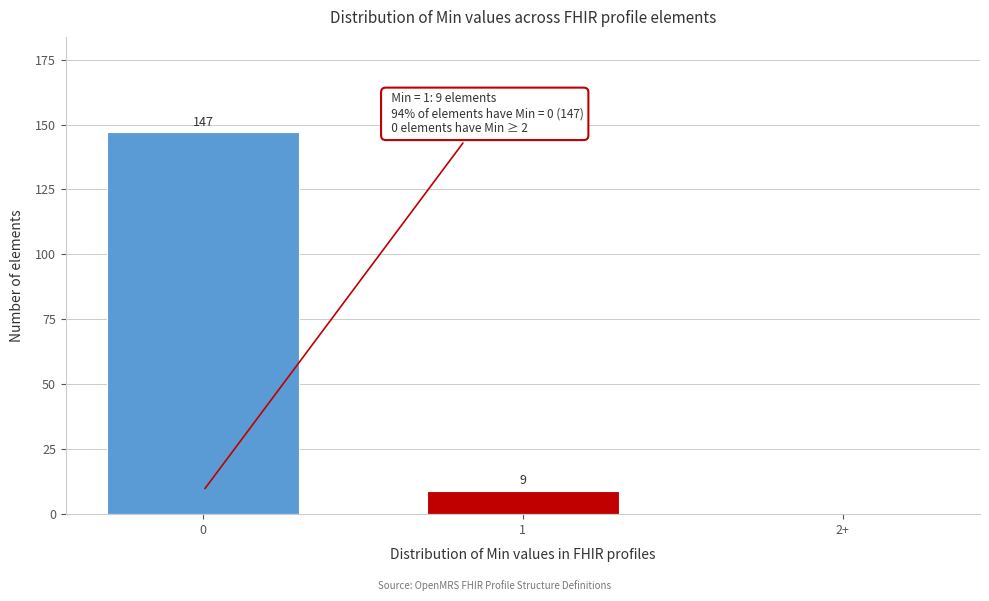

Reading left to right, extract all data points from this chart.

0=147	1=9	2+=0